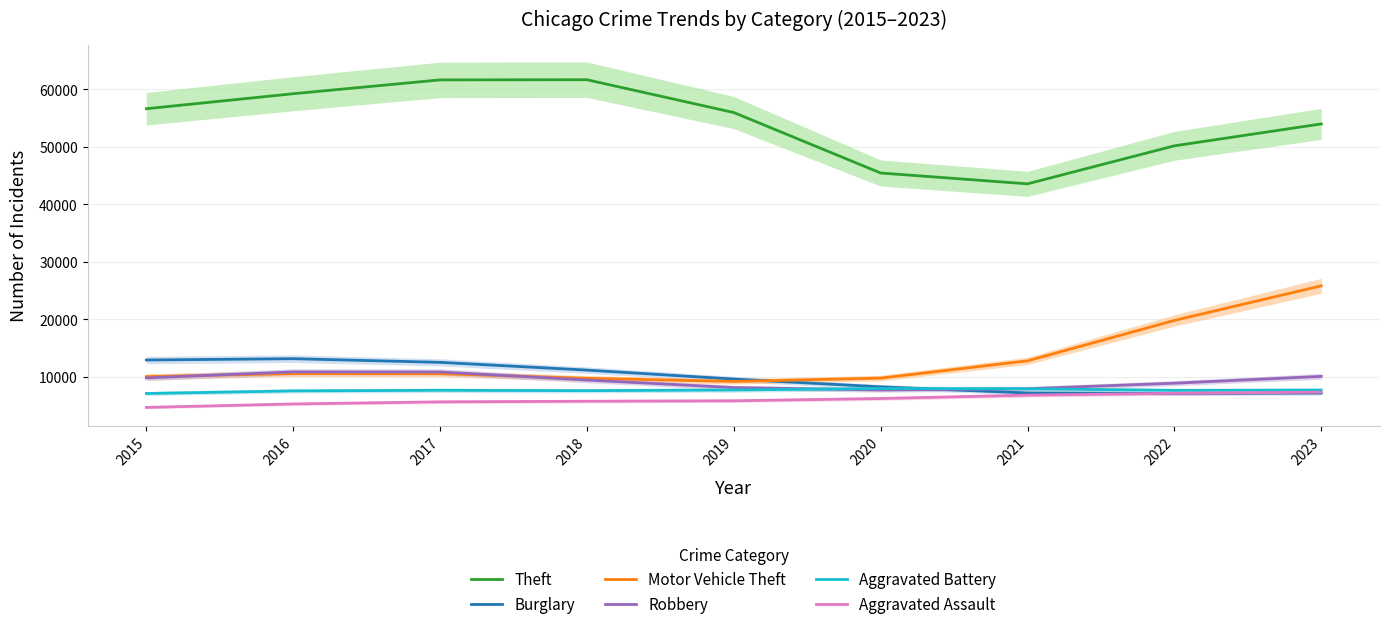

True or false: Burglary has more than 2 interior local peaks.

False